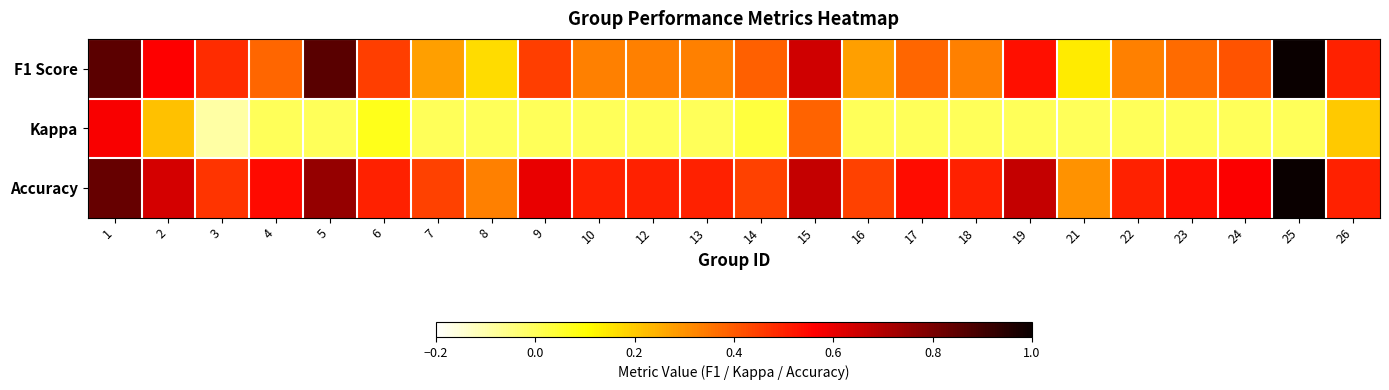

Reading left to right, transcribe all the data shown in this chart.

F1 Score: 1=0.9	2=0.6	3=0.5	4=0.4	5=0.9	6=0.5	7=0.3	8=0.2	9=0.5	10=0.3	12=0.3	13=0.3	14=0.4	15=0.6	16=0.3	17=0.4	18=0.3	19=0.5	21=0.1	22=0.3	23=0.4	24=0.4	25=1.0	26=0.5
Kappa: 1=0.6	2=0.2	3=-0.1	4=0.0	5=0.0	6=0.1	7=0.0	8=0.0	9=0.0	10=0.0	12=0.0	13=0.0	14=0.0	15=0.4	16=0.0	17=0.0	18=0.0	19=0.0	21=0.0	22=0.0	23=0.0	24=0.0	25=0.0	26=0.2
Accuracy: 1=0.8	2=0.6	3=0.5	4=0.5	5=0.8	6=0.5	7=0.4	8=0.3	9=0.6	10=0.5	12=0.5	13=0.5	14=0.4	15=0.7	16=0.4	17=0.5	18=0.5	19=0.7	21=0.3	22=0.5	23=0.5	24=0.6	25=1.0	26=0.5